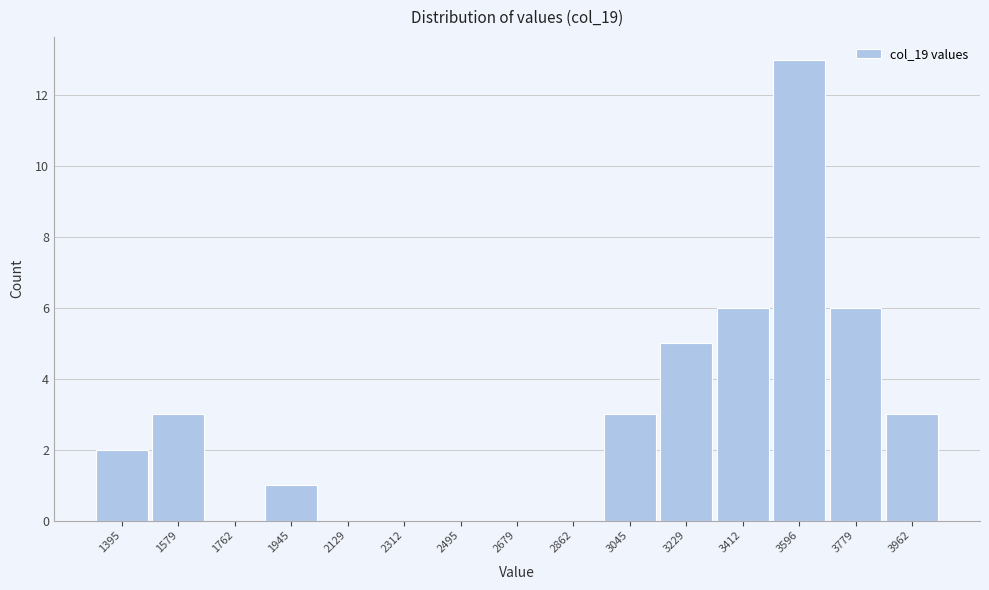

Reading left to right, extract all data points from this chart.

1395=2	1579=3	1762=0	1945=1	2129=0	2312=0	2495=0	2679=0	2862=0	3045=3	3229=5	3412=6	3596=13	3779=6	3962=3